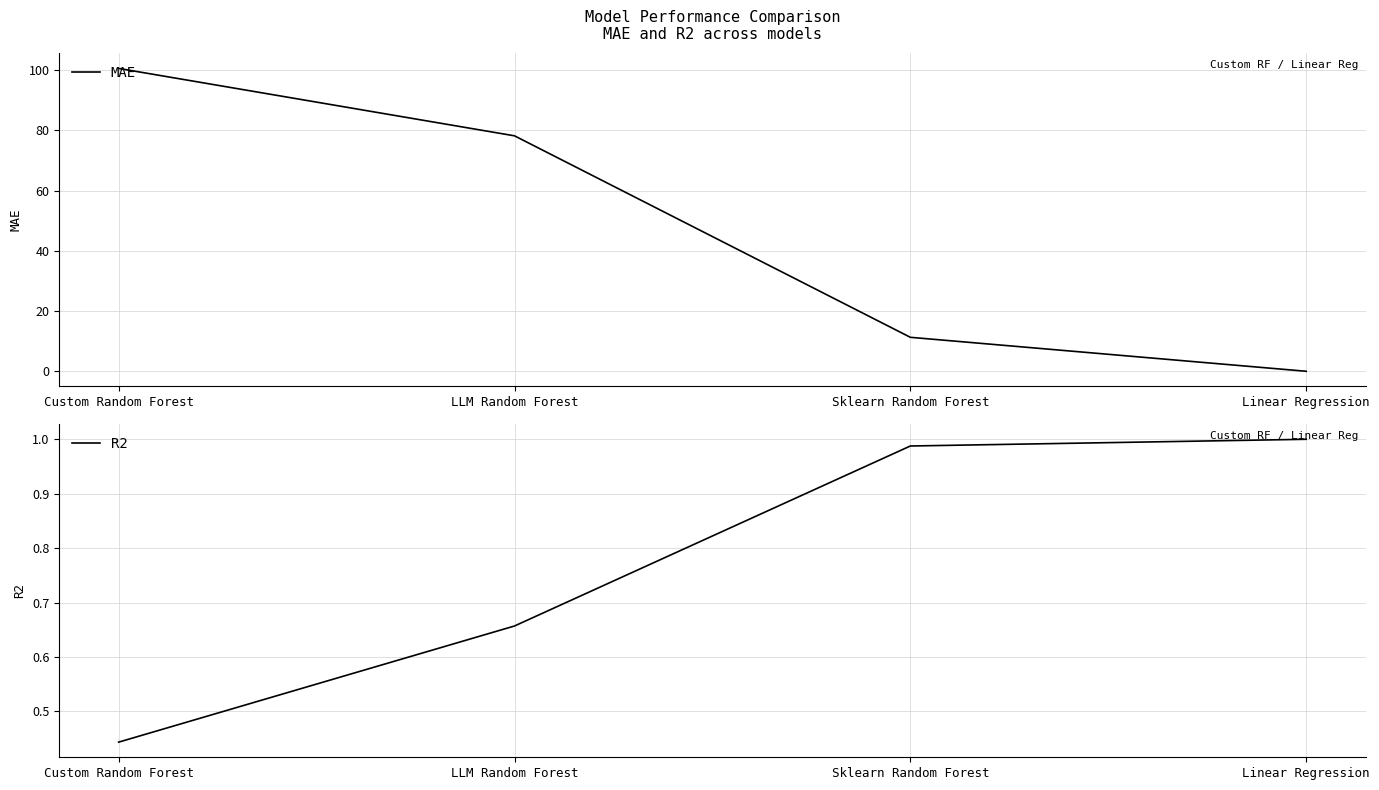

What is the label of the 3rd point from the right?

LLM Random Forest